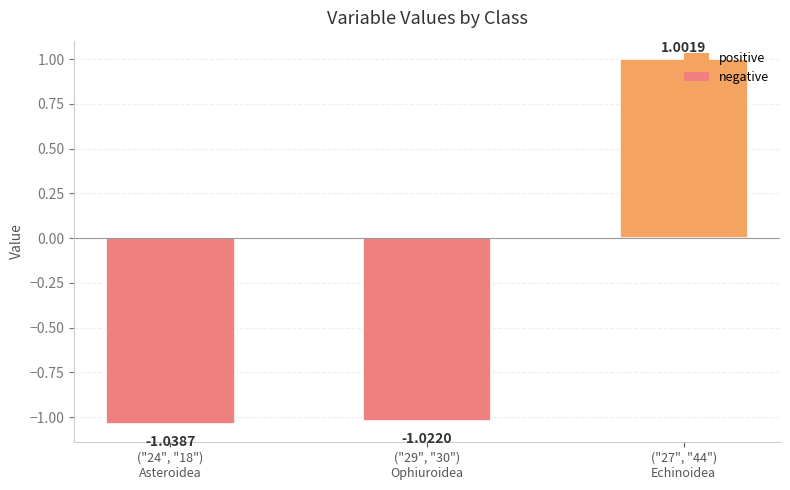

What is the maximum value shown in the chart?

1.0